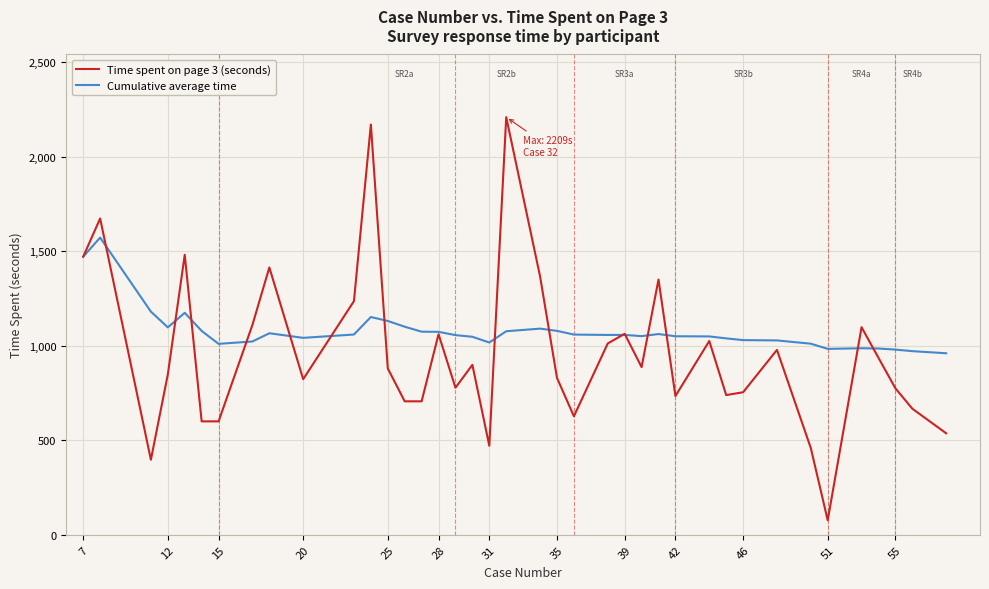

What is the difference between the maximum and second lowest values in the Cumulative average time series?

600.7